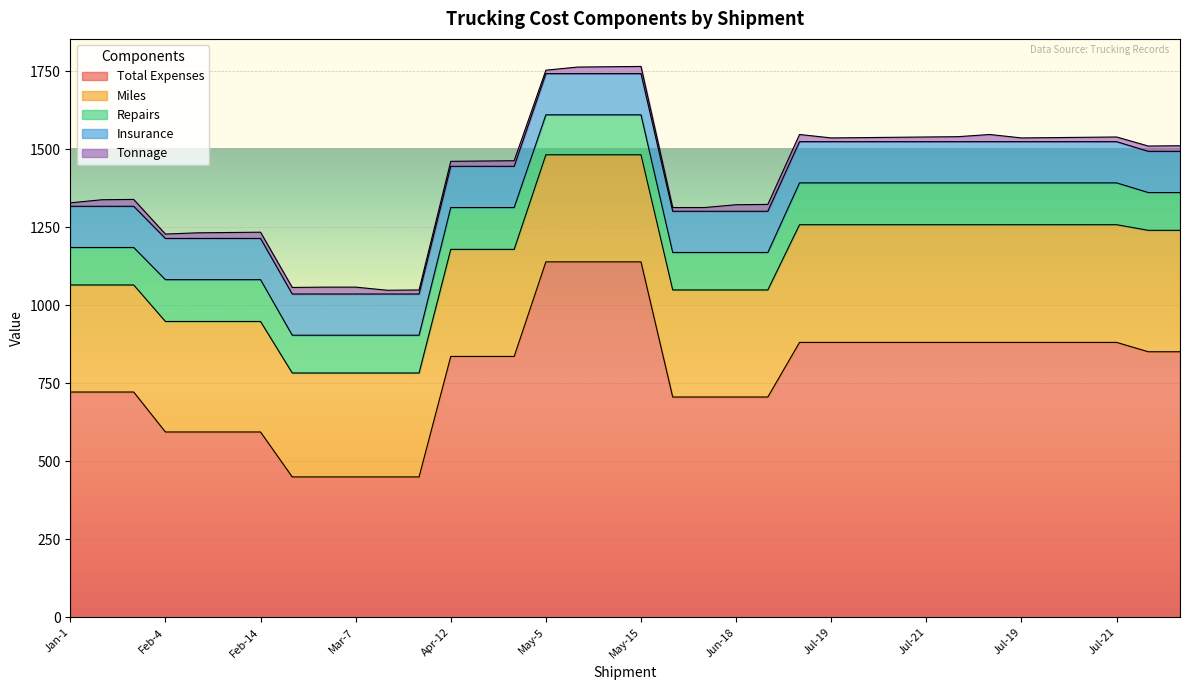

What is the value of the Insurance point at the 35th from the left?

132